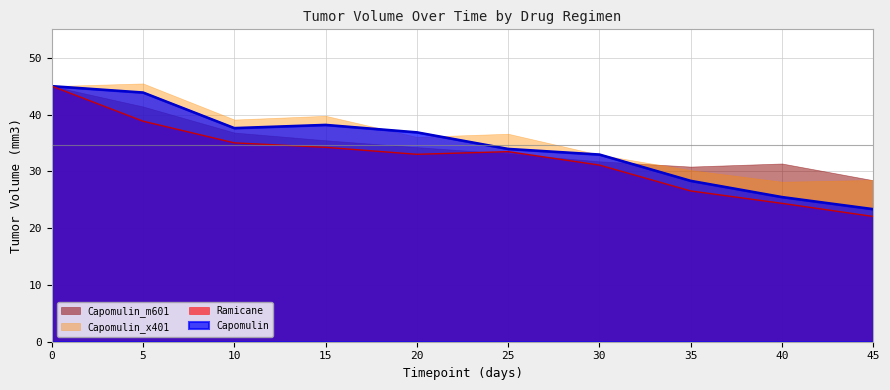

Which has a higher value, 35 or 45?

35